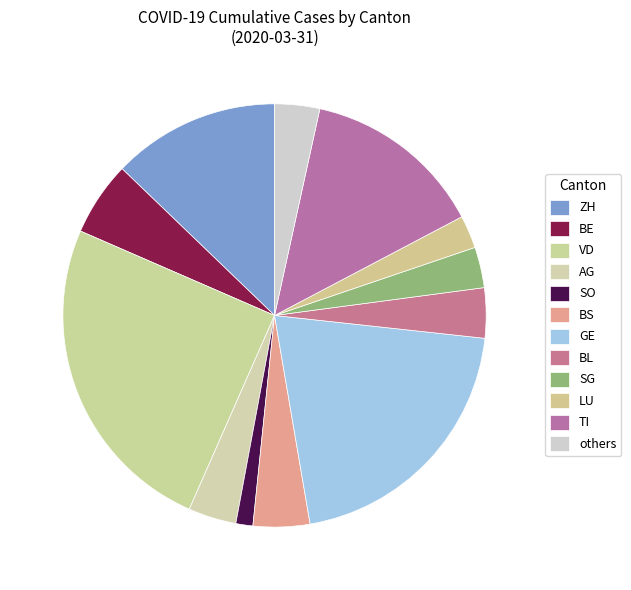

Is there any slice that represents more than half of the pie?

No